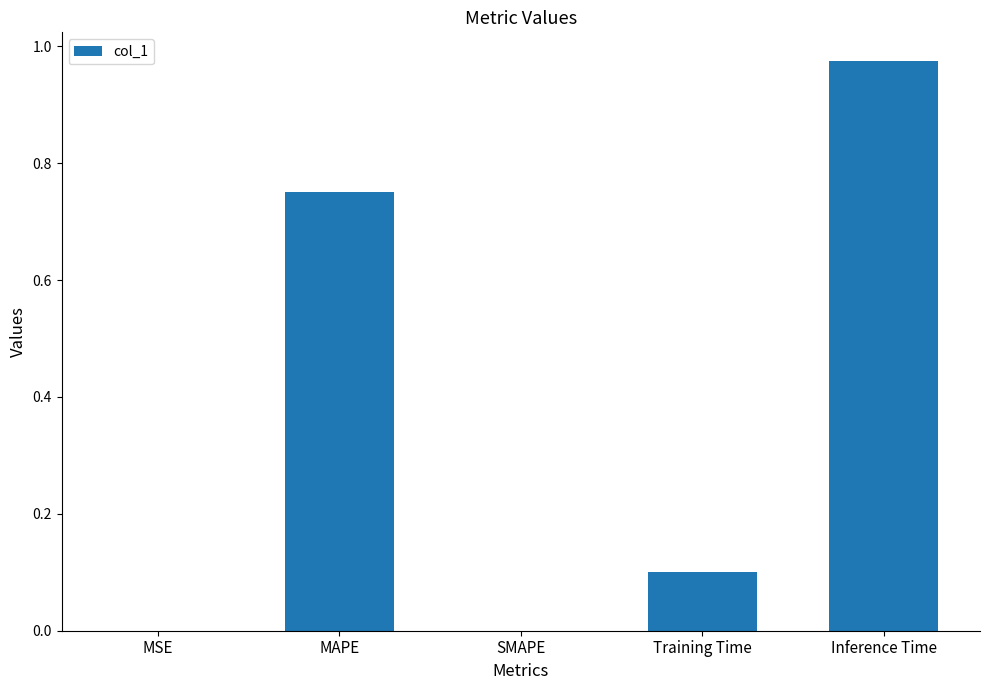

What is the sum of all values?

1.8